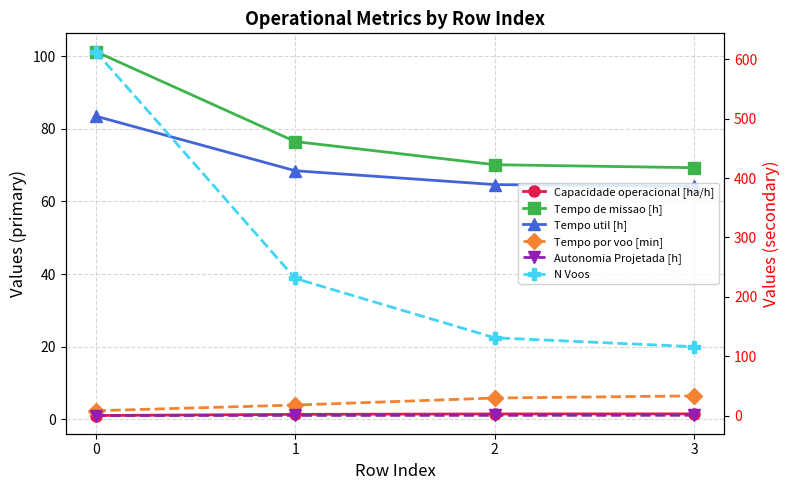

Which series changed the most between 0 and 1?

N Voos